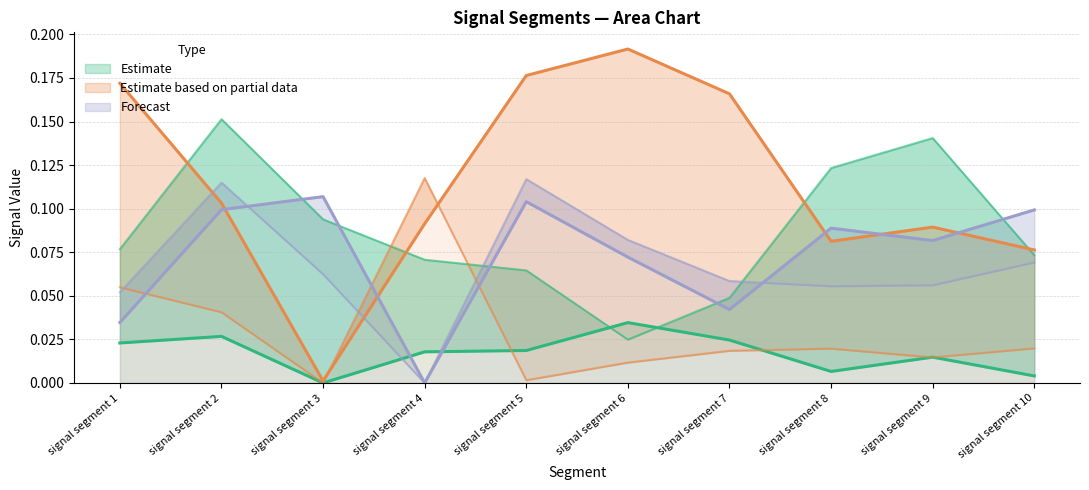

Which series ends up on top after the final intersection of Signal_Value_105 and Signal_Value_91?

Signal_Value_91